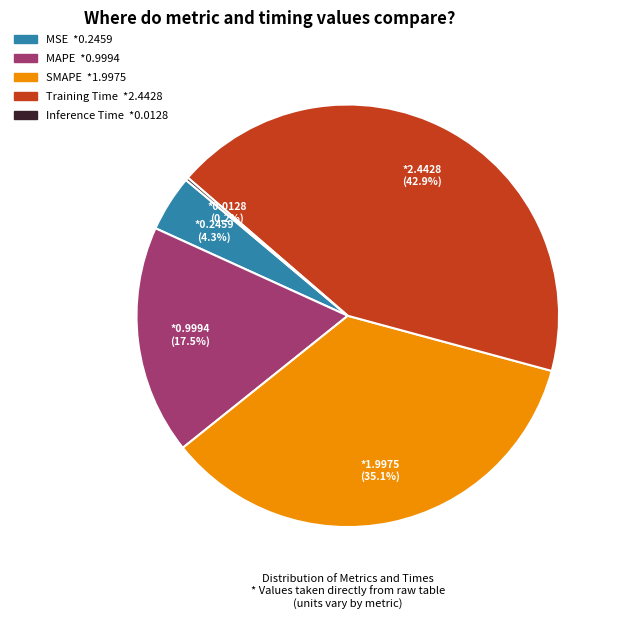

Which slice is the largest?

Training Time